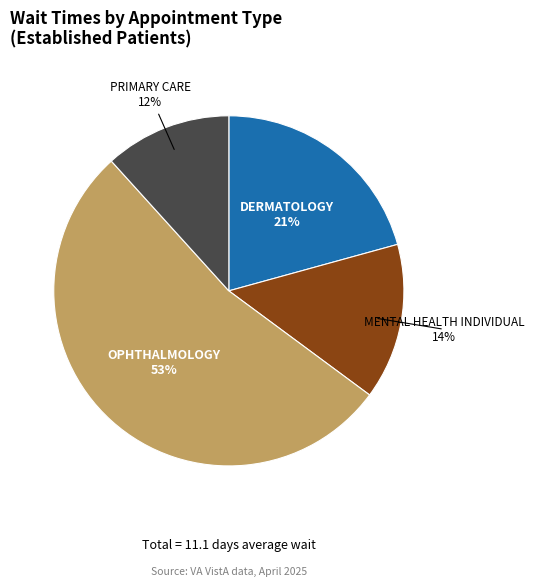

Is it true that DERMATOLOGY is 21% of the pie?

True